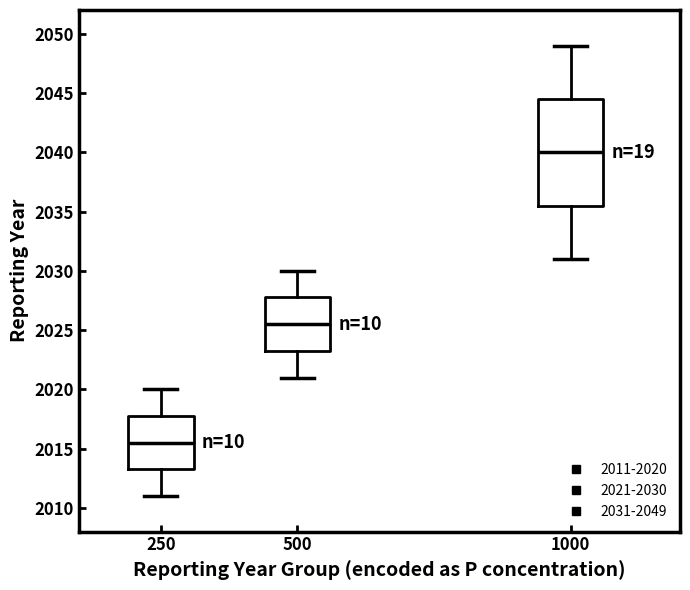

Which box is the tallest, from its lower edge to its upper edge?

1000